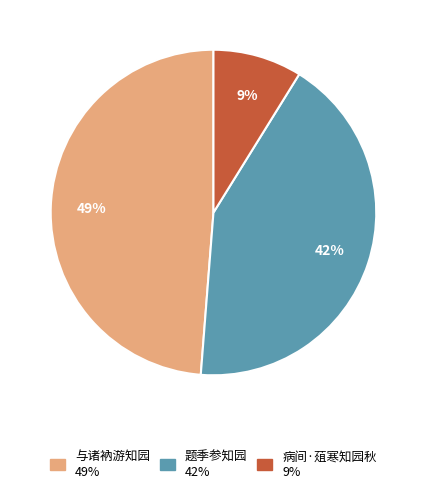

Do 病间·葅寒知园秋 and 题季参知园 together represent more than half of the pie?

Yes